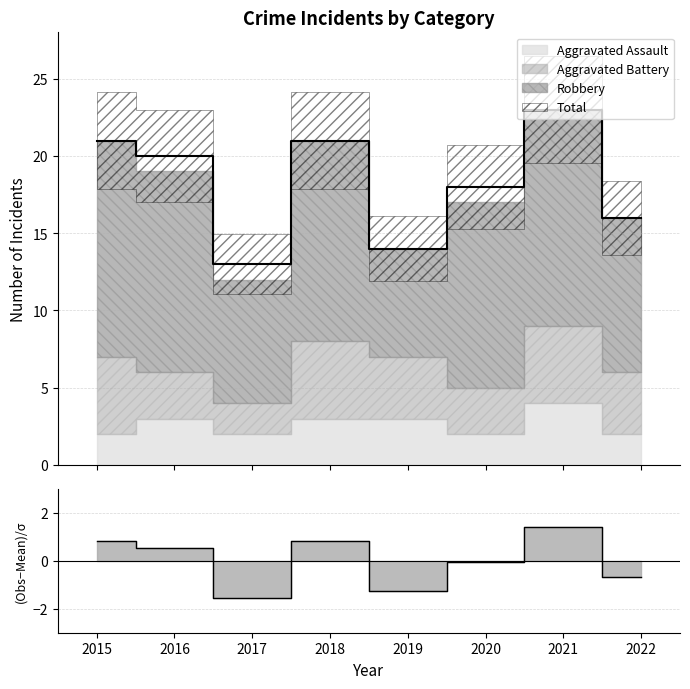

Which series has the largest range (max minus min)?

Total